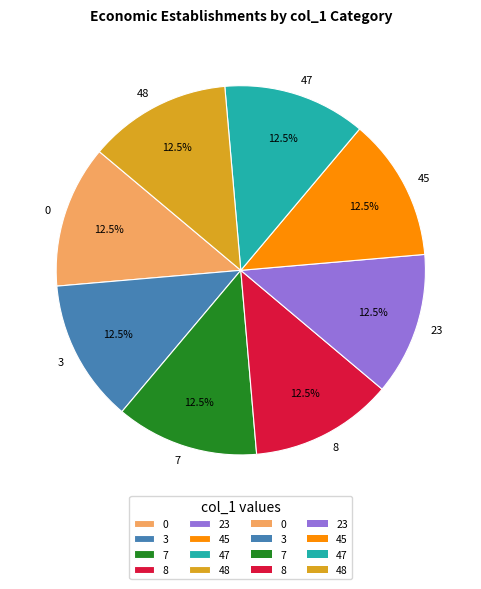

What is the ratio of the value at 23 to the value at 45?

1.0